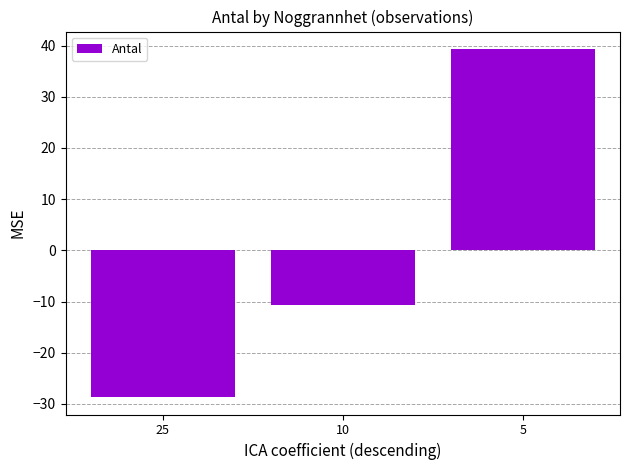

Which label corresponds to the smallest value in the chart?

25